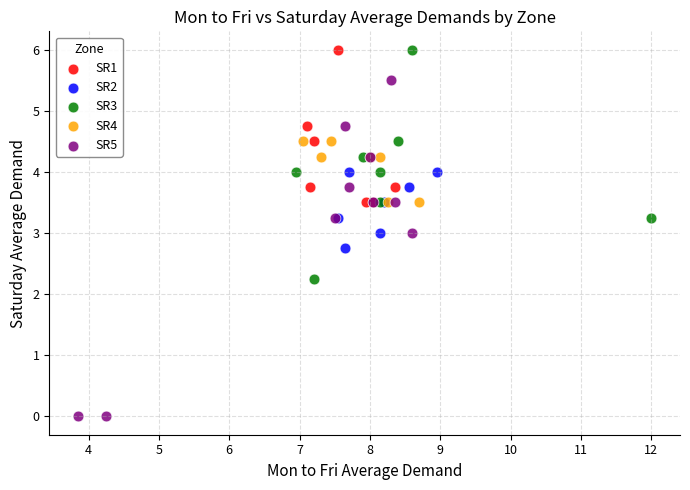

What are all the series names shown in the legend?

SR1, SR2, SR3, SR4, SR5